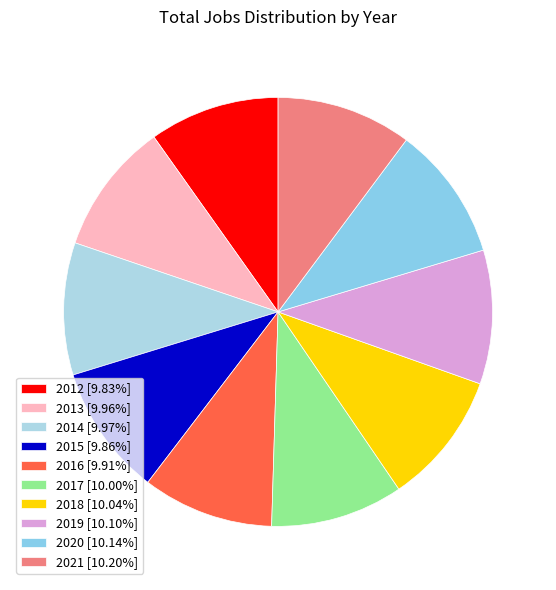

To the nearest percent, what portion does 2014 represent?

10%